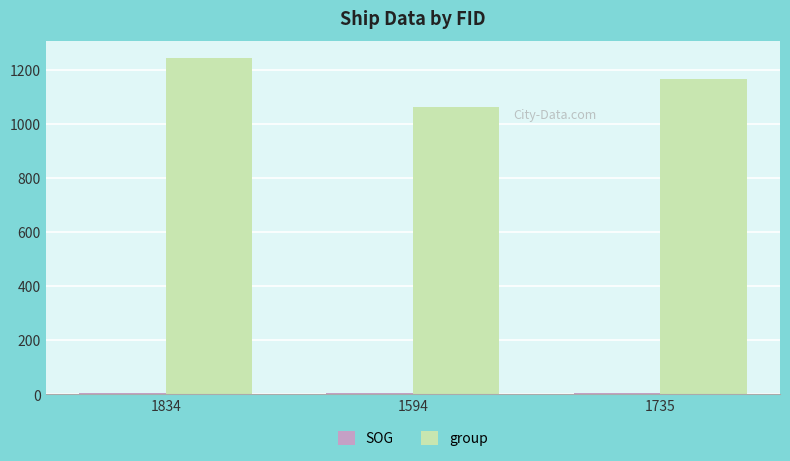

Rank the categories by group value from highest to lowest.

1834, 1735, 1594